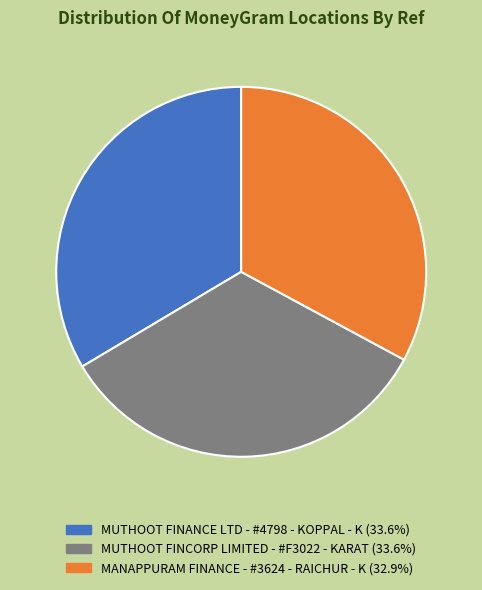

Is the sum of MANAPPURAM FINANCE - #3624 - RAICHUR - K and MUTHOOT FINCORP LIMITED - #F3022 - KARAT greater than half?

Yes